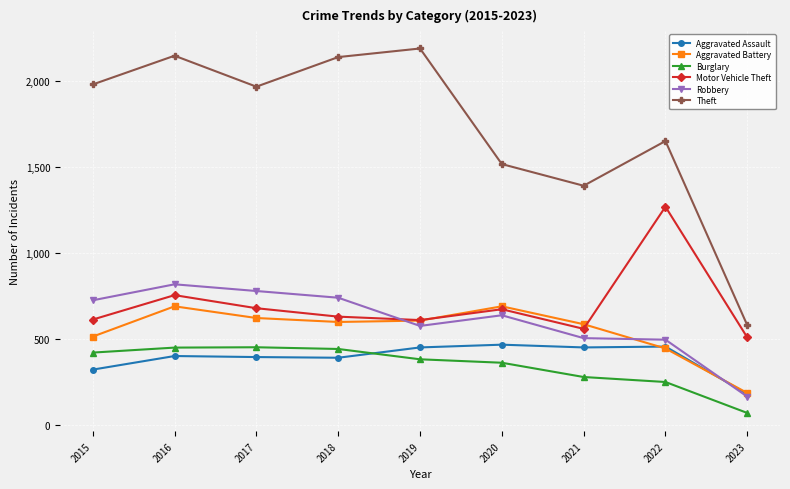

Between which two adjacent categories do Aggravated Battery and Robbery first intersect?

2018 and 2019